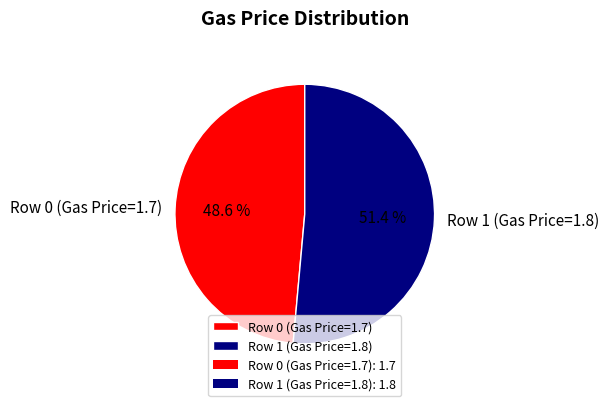

Which slice represents more than half of the pie?

Row 1 (Gas Price=1.8)